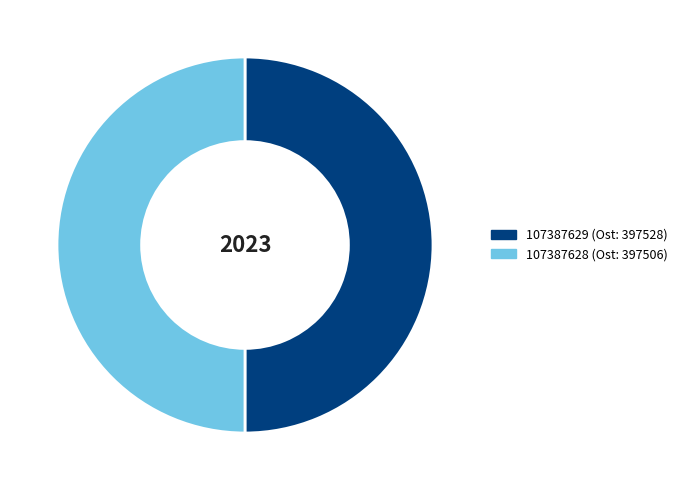

Approximately how many times larger is the value at 107387628 compared to 107387629?

1.0